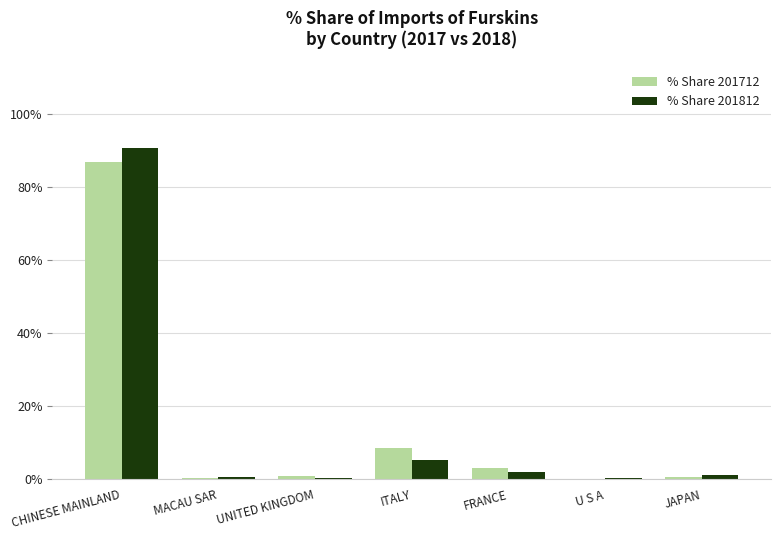

At which category is the sum across all series the highest?

CHINESE MAINLAND